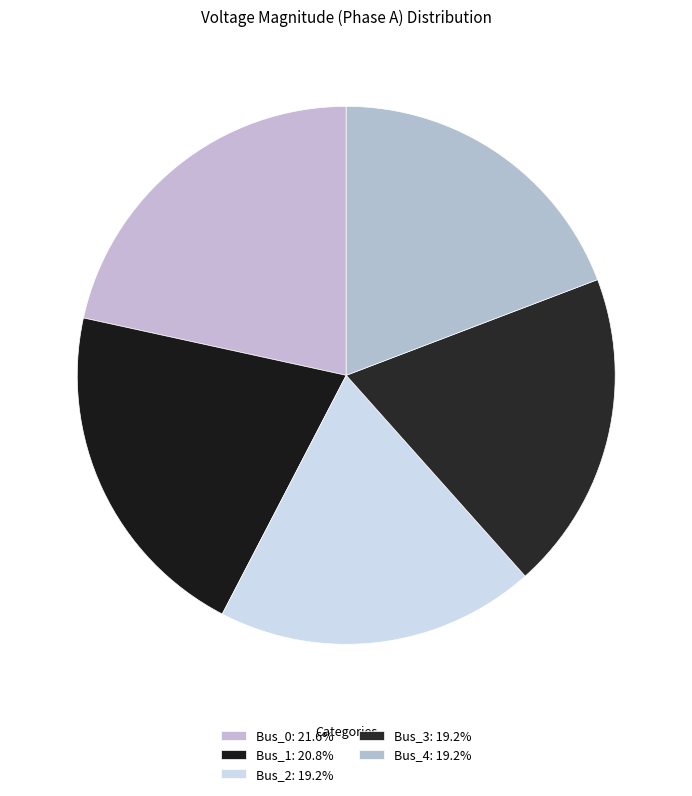

How much of the chart is everything except Bus_1?

79.2%